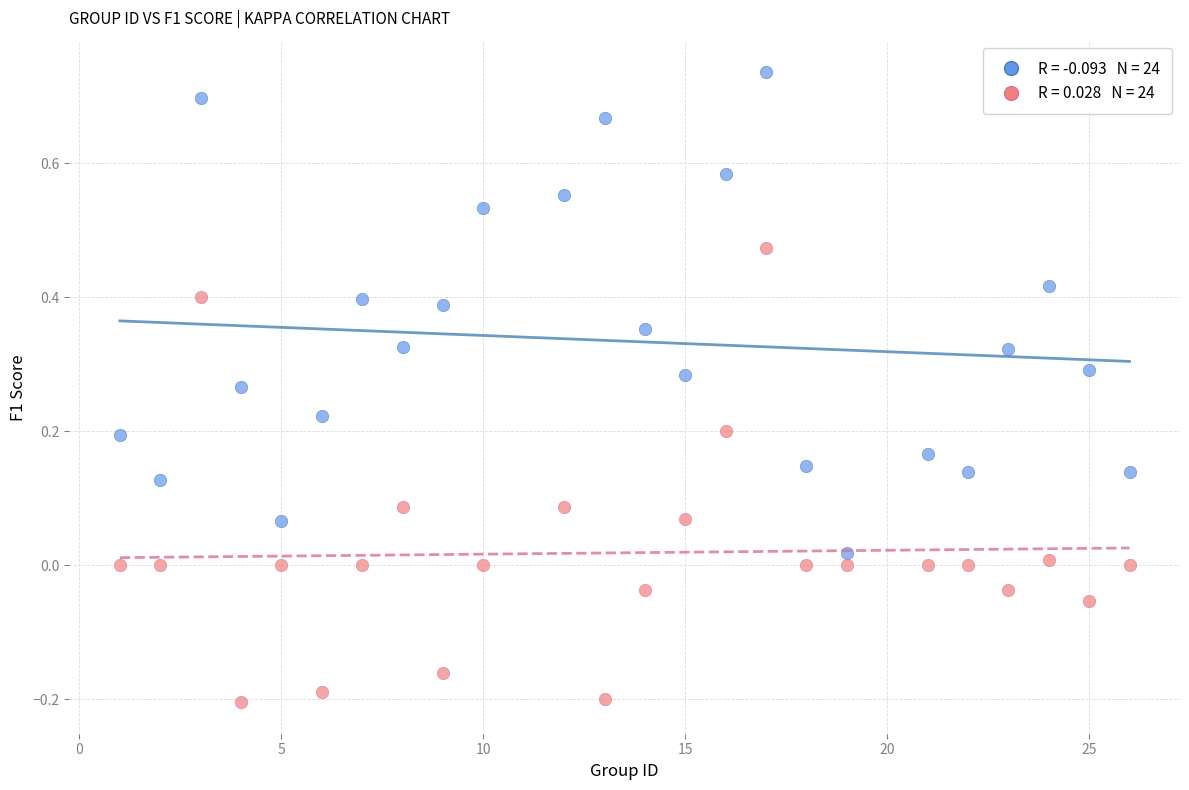

Across all data points, what is the range of Y values (max minus min)?

0.9